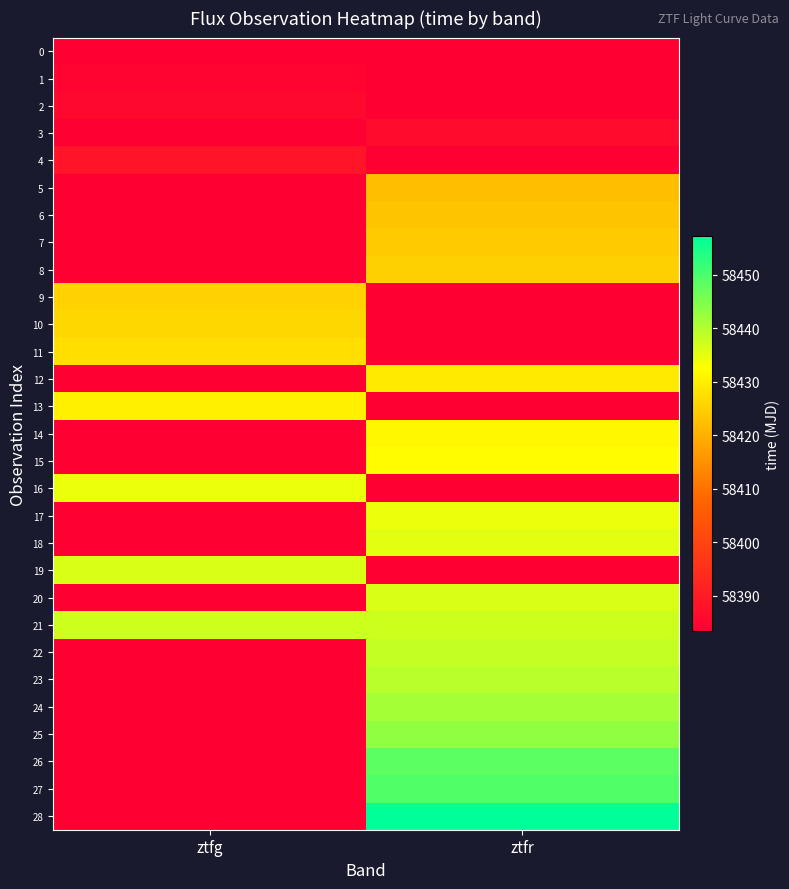

Reading left to right, transcribe all the data shown in this chart.

0: ztfg=58383.4	ztfr=58383.4
1: ztfg=58384.4	ztfr=58383.4
2: ztfg=58385.4	ztfr=58383.4
3: ztfg=58383.4	ztfr=58386.4
4: ztfg=58388.4	ztfr=58383.4
5: ztfg=58383.4	ztfr=58422.4
6: ztfg=58383.4	ztfr=58423.3
7: ztfg=58383.4	ztfr=58424.3
8: ztfg=58383.4	ztfr=58425.3
9: ztfg=58425.3	ztfr=58383.4
10: ztfg=58426.3	ztfr=58383.4
11: ztfg=58427.3	ztfr=58383.4
12: ztfg=58383.4	ztfr=58429.3
13: ztfg=58430.3	ztfr=58383.4
14: ztfg=58383.4	ztfr=58431.3
15: ztfg=58383.4	ztfr=58432.3
16: ztfg=58434.3	ztfr=58383.4
17: ztfg=58383.4	ztfr=58434.3
18: ztfg=58383.4	ztfr=58435.3
19: ztfg=58436.2	ztfr=58383.4
20: ztfg=58383.4	ztfr=58436.3
21: ztfg=58437.3	ztfr=58437.3
22: ztfg=58383.4	ztfr=58438.3
23: ztfg=58383.4	ztfr=58439.3
24: ztfg=58383.4	ztfr=58441.3
25: ztfg=58383.4	ztfr=58443.2
26: ztfg=58383.4	ztfr=58448.4
27: ztfg=58383.4	ztfr=58449.3
28: ztfg=58383.4	ztfr=58457.2